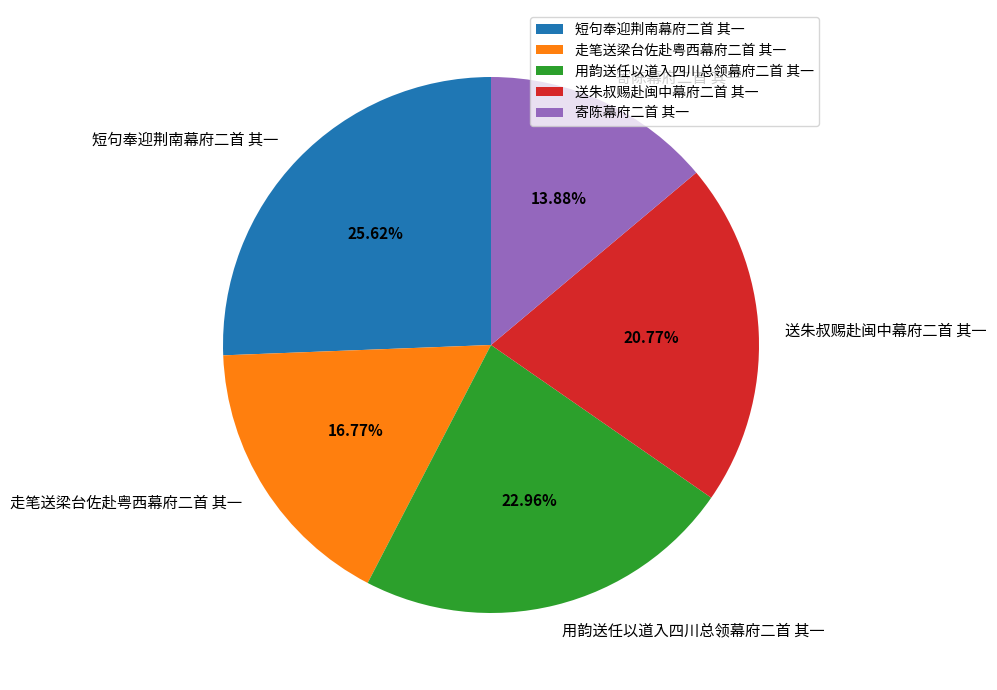

Does any single category account for the majority?

No